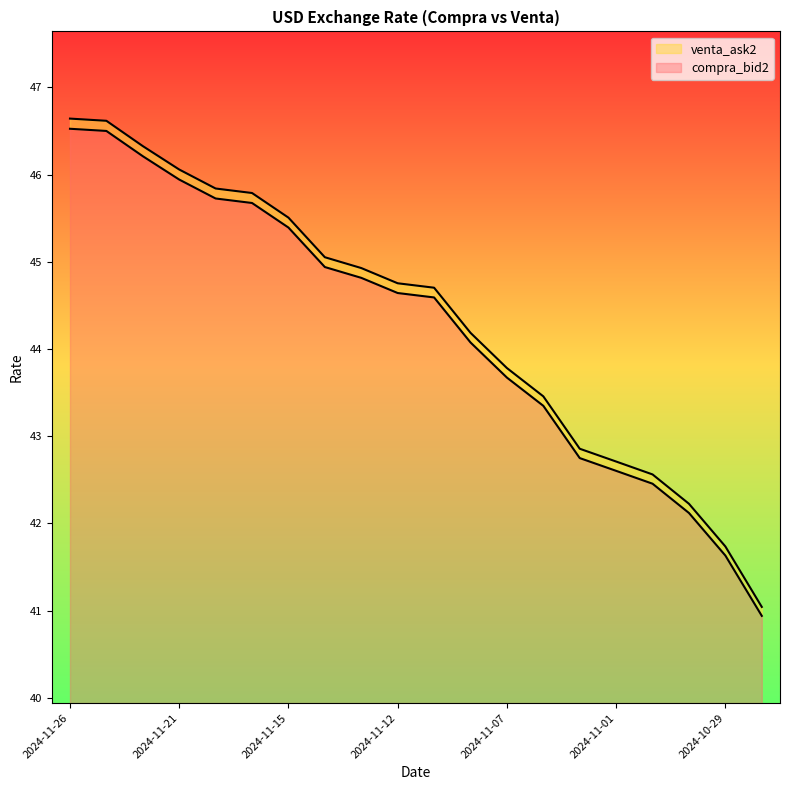

True or false: compra_bid2 has more than 0 interior local peaks.

False